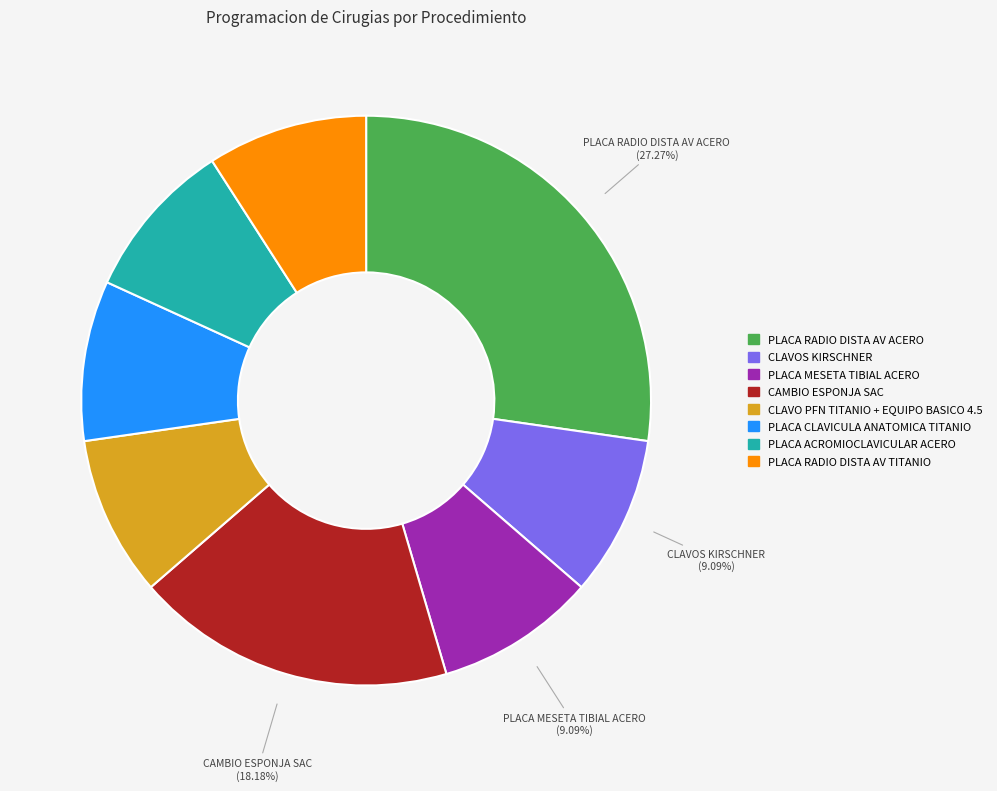

To the nearest percent, what is the average slice percentage?

12%